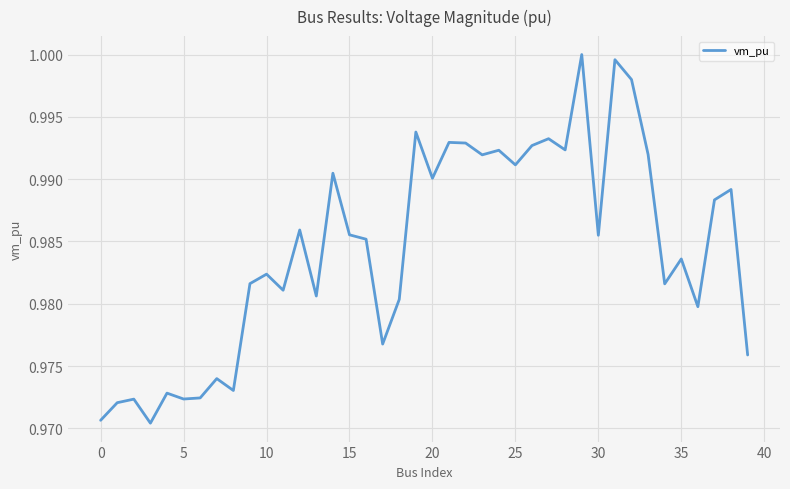

True or false: the data shows 1.7 at 0.

False